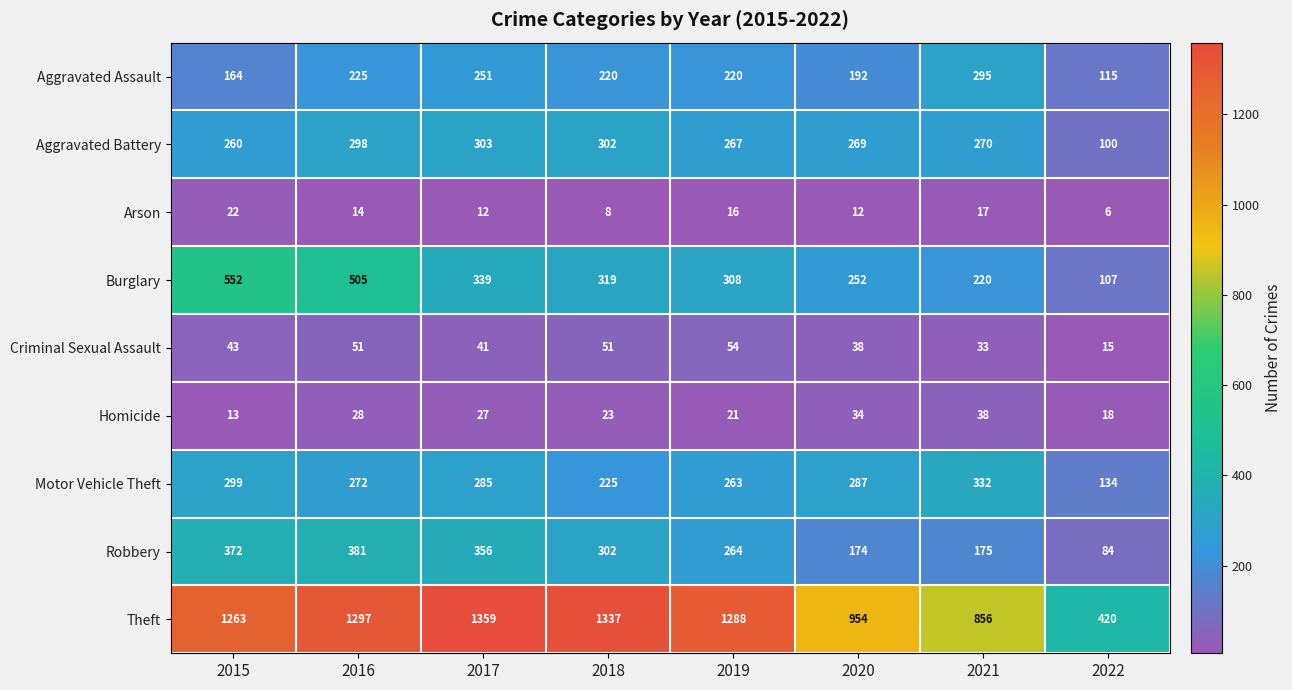

How many series are shown in this chart?

9